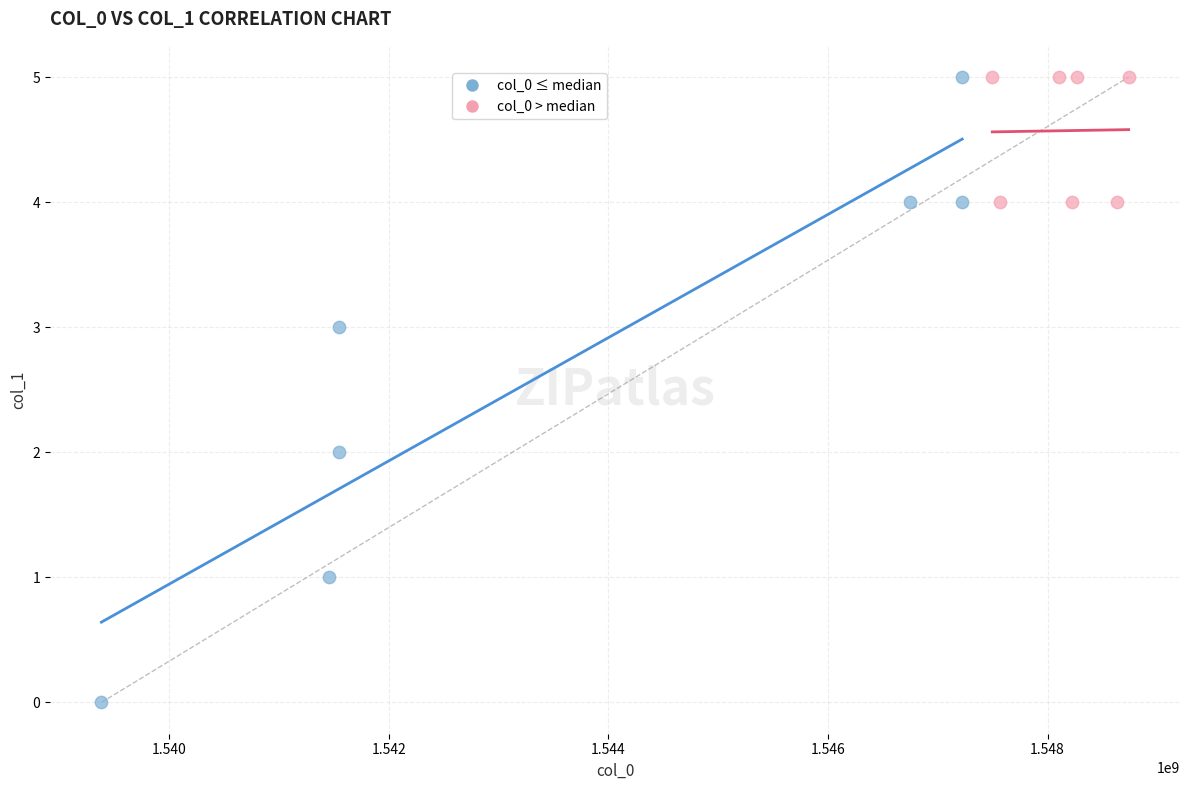

Which series contains the lowest Y value?

col_0 ≤ median